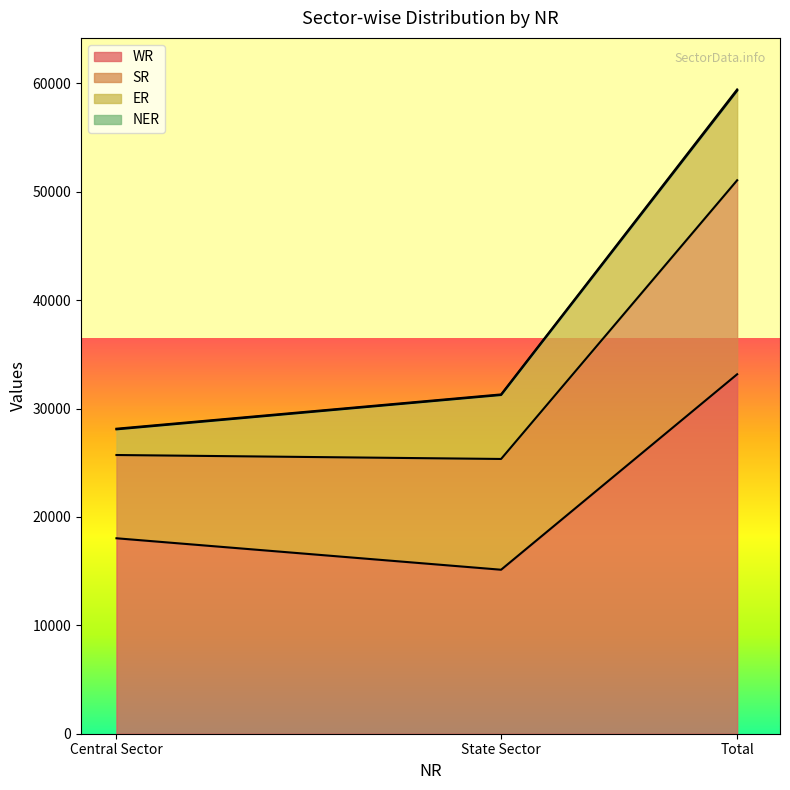

What position from the left is Central Sector?

1